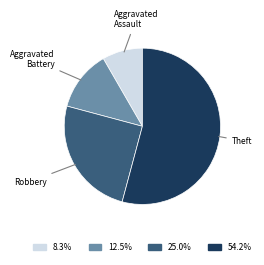

True or false: Robbery accounts for 25% of the total.

True